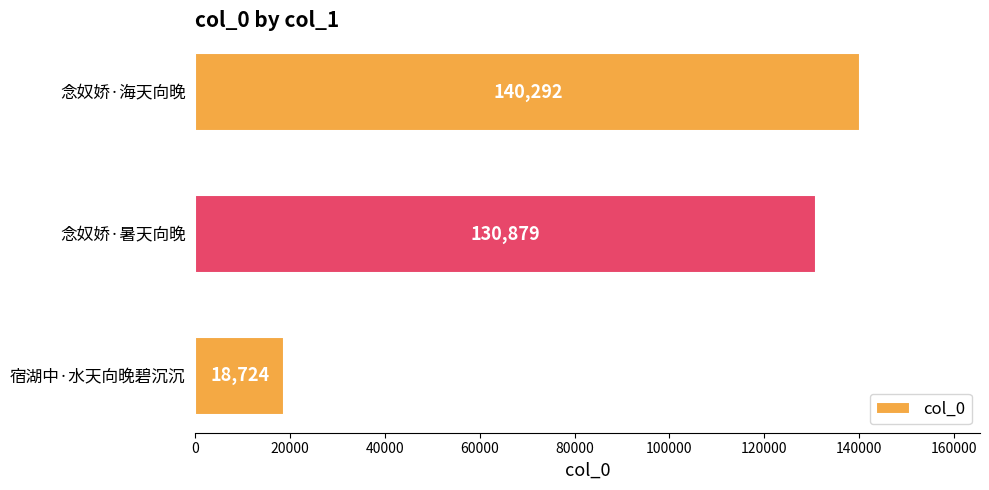

Reading bottom to top, transcribe all the data shown in this chart.

宿湖中·水天向晚碧沉沉=18724	念奴娇·暑天向晚=130879	念奴娇·海天向晚=140292